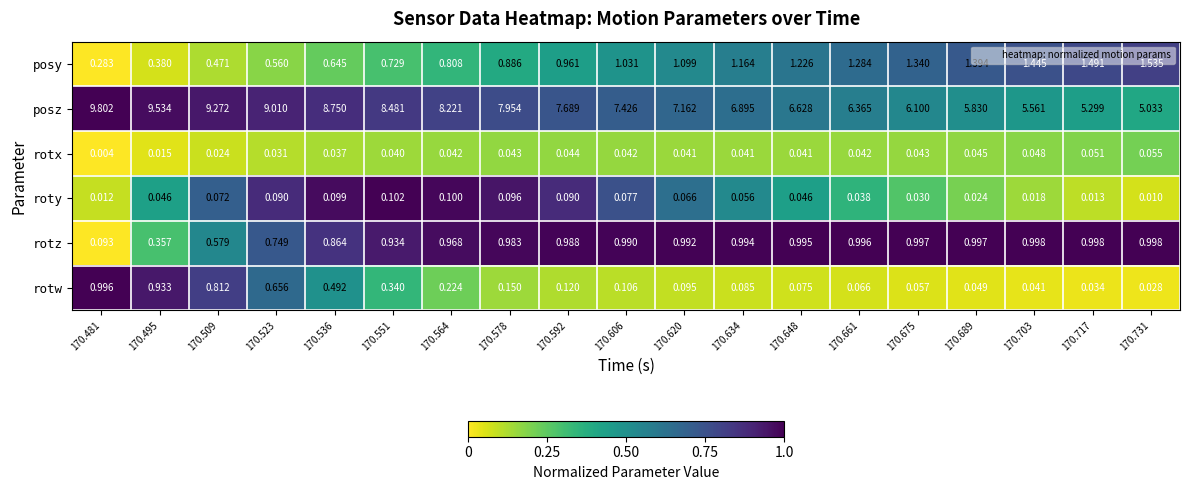

Which series has the largest total across all categories?

posz